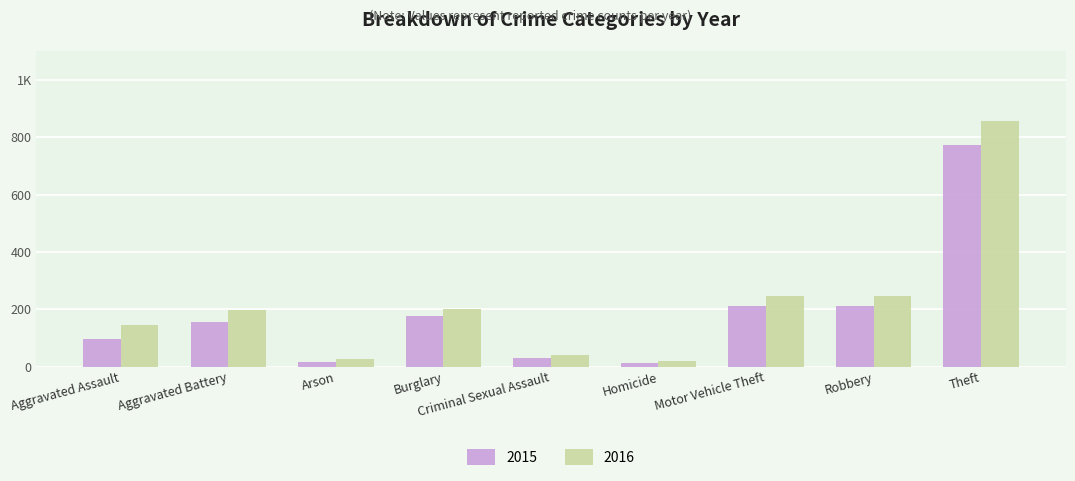

What are all the series names shown in the legend?

2015, 2016